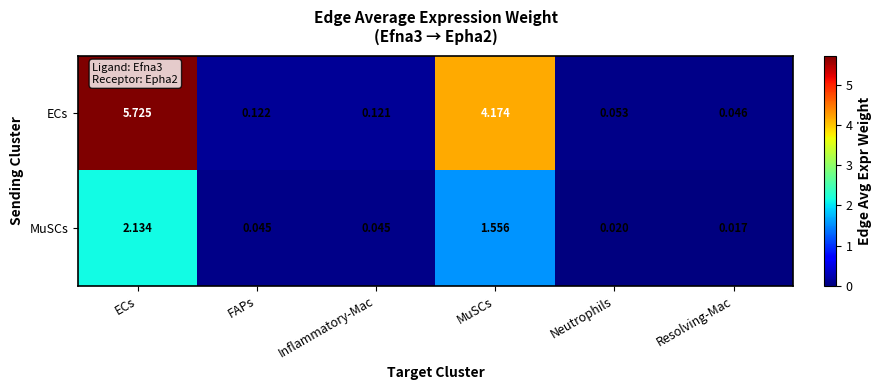

What is the total value across all series at Inflammatory-Mac?

0.2